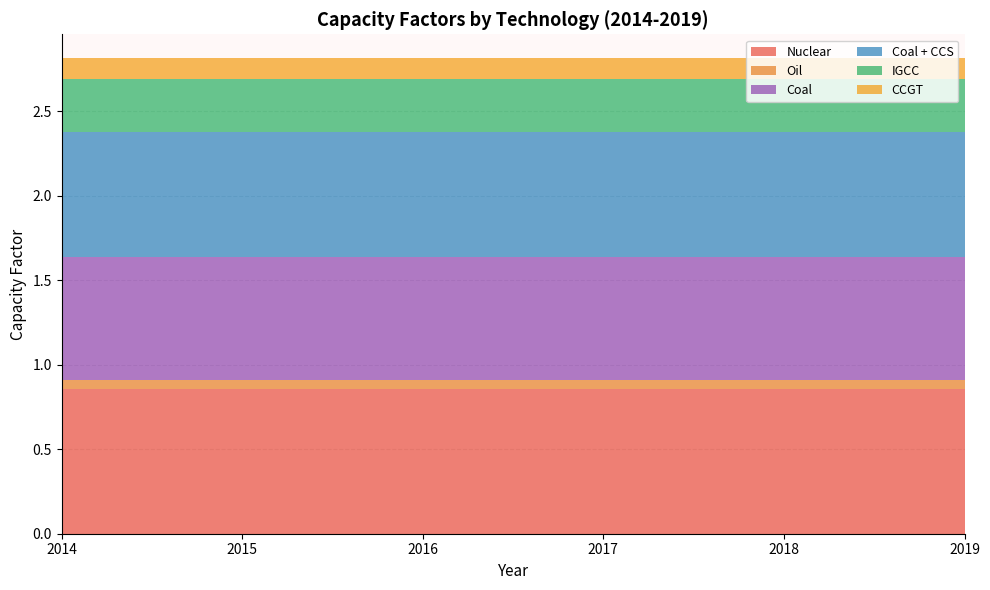

Reading left to right, transcribe all the data shown in this chart.

Nuclear: 2014=0.9	2015=0.9	2016=0.9	2017=0.9	2018=0.9	2019=0.9
Oil: 2014=0.1	2015=0.1	2016=0.1	2017=0.1	2018=0.1	2019=0.1
Coal: 2014=0.7	2015=0.7	2016=0.7	2017=0.7	2018=0.7	2019=0.7
Coal + CCS: 2014=0.7	2015=0.7	2016=0.7	2017=0.7	2018=0.7	2019=0.7
IGCC: 2014=0.3	2015=0.3	2016=0.3	2017=0.3	2018=0.3	2019=0.3
CCGT: 2014=0.1	2015=0.1	2016=0.1	2017=0.1	2018=0.1	2019=0.1